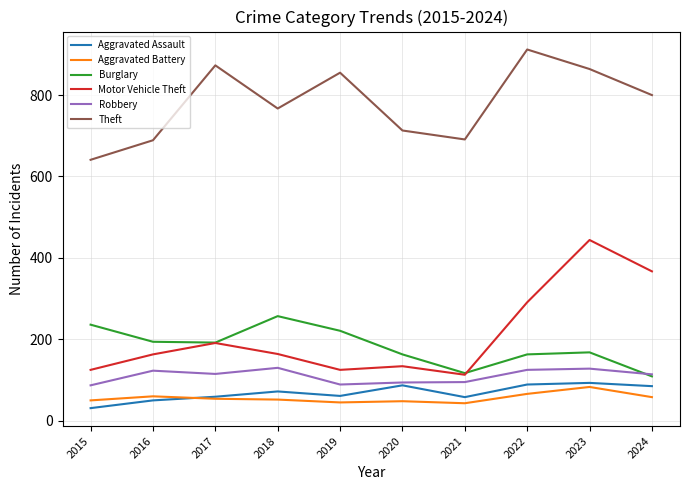

In Burglary, how many points are lower than both neighbors (excluding endpoints)?

2